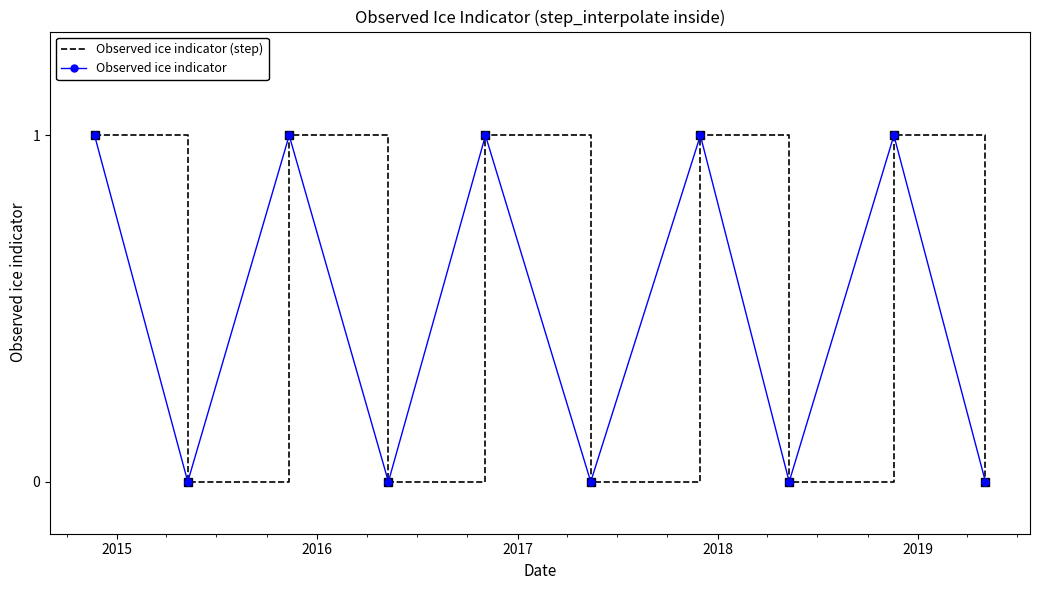

What are all the series names shown in the legend?

Observed ice indicator (step), Observed ice indicator